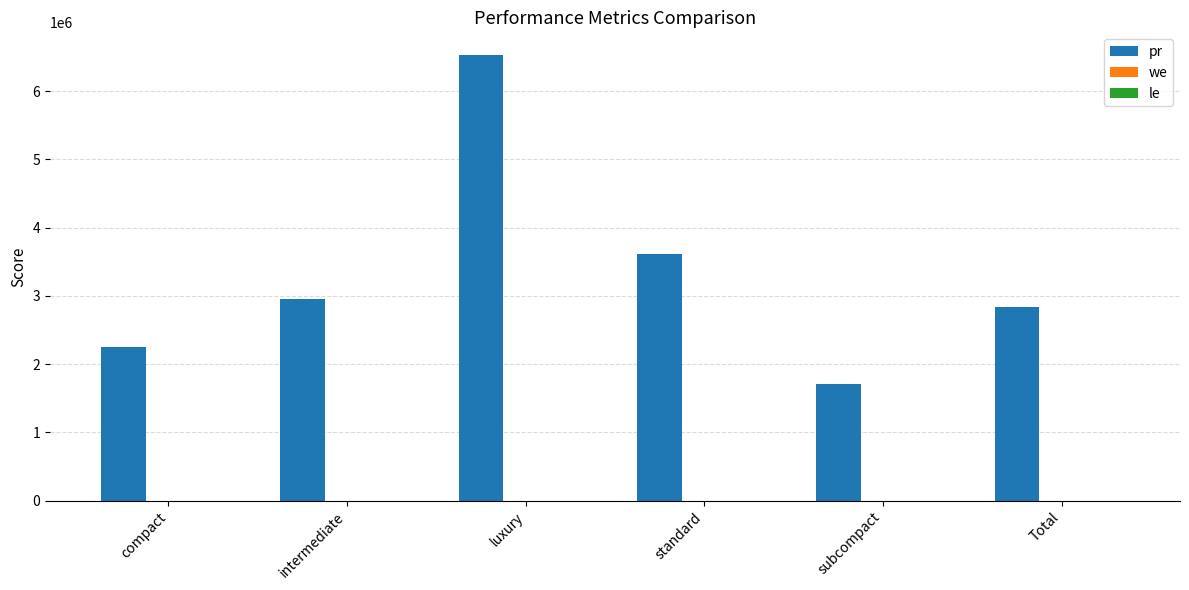

How many distinct data groups are displayed?

3